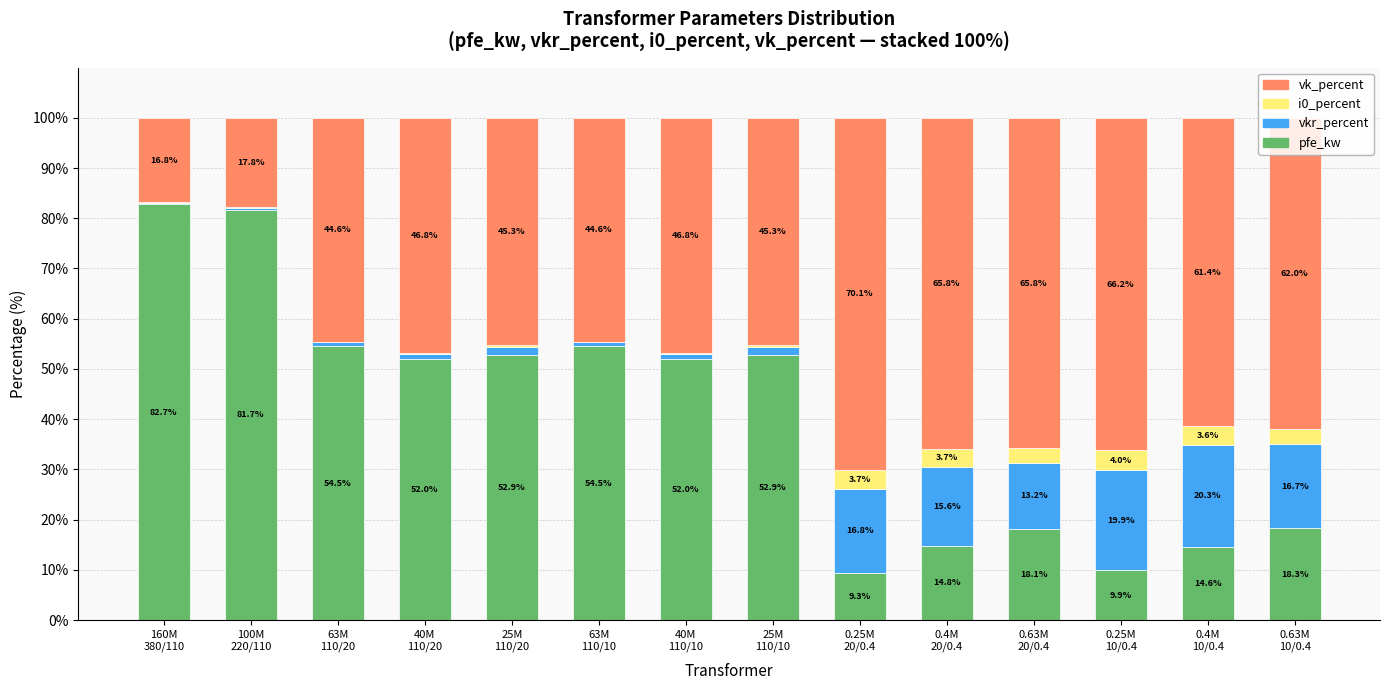

How many series are shown in this chart?

4